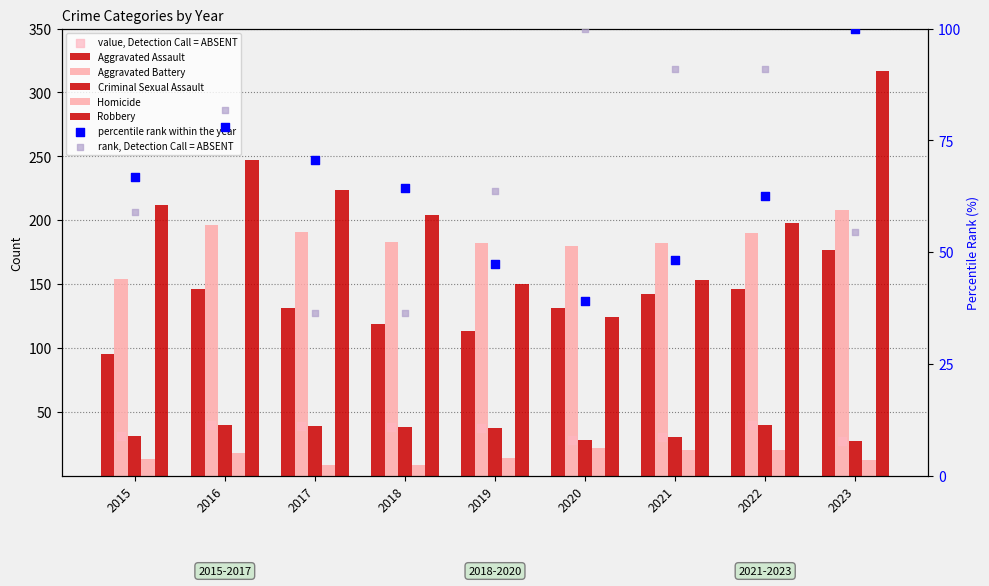

Which series contains the highest Y value?

Robbery